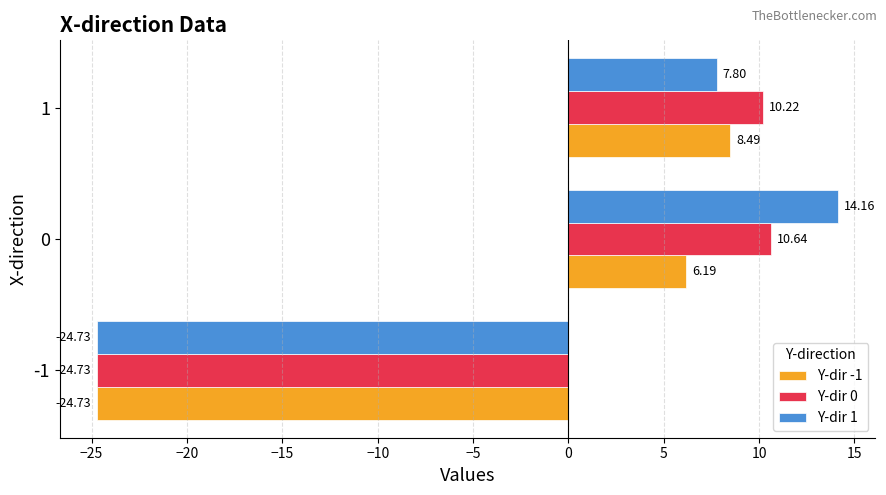

What is the sum of all Y-dir 0 values?

-3.9